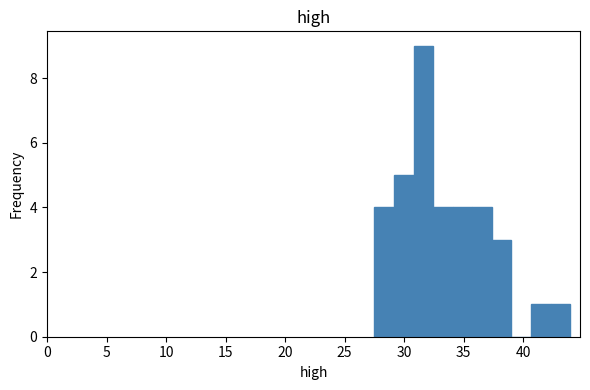

Read against the x-axis, roughly where is the centre of the tallest bar?

31.5